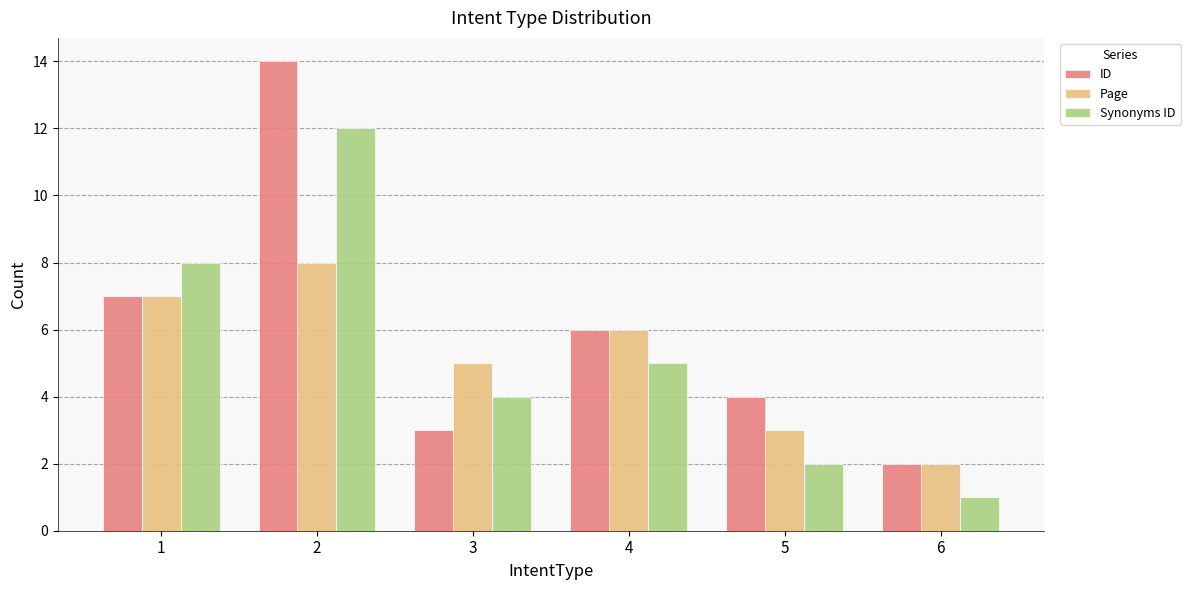

Which series changed the most between 2 and 6?

ID